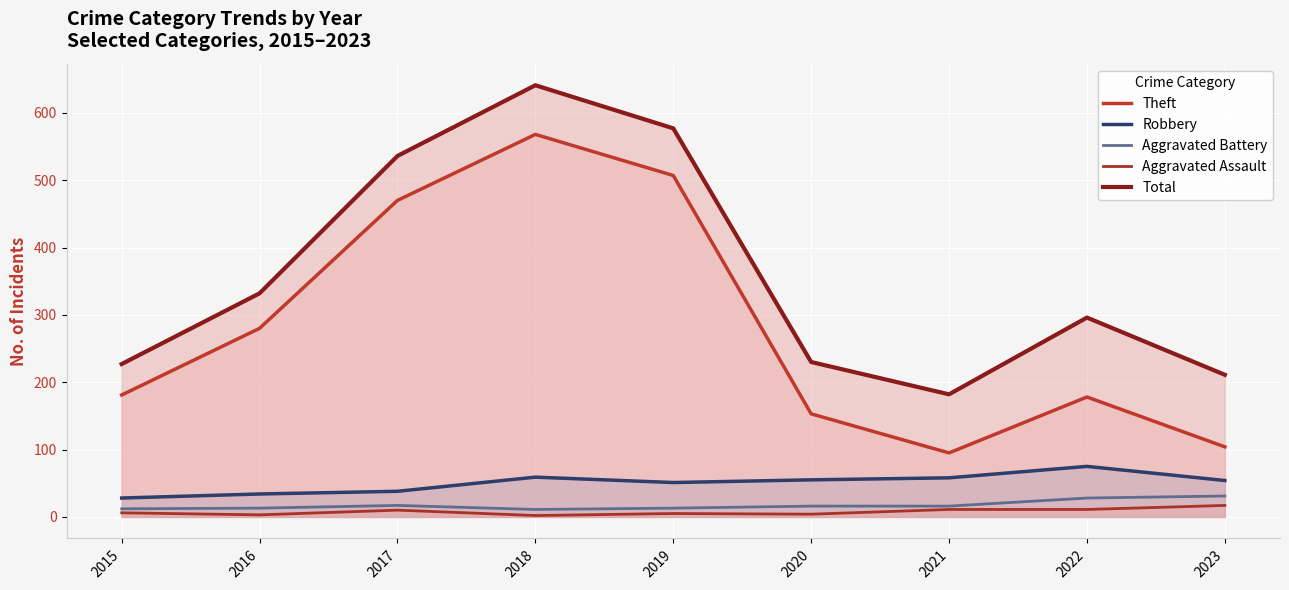

At how many categories does at least one series exceed 7?

9